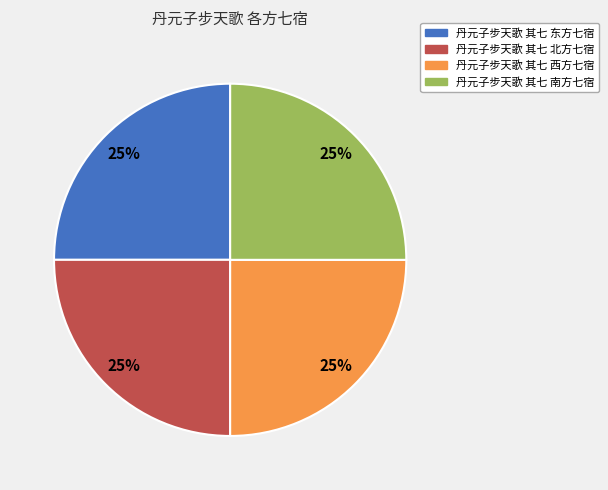

The 丹元子步天歌 其七 北方七宿 slice represents 25% of the pie. True or false?

True